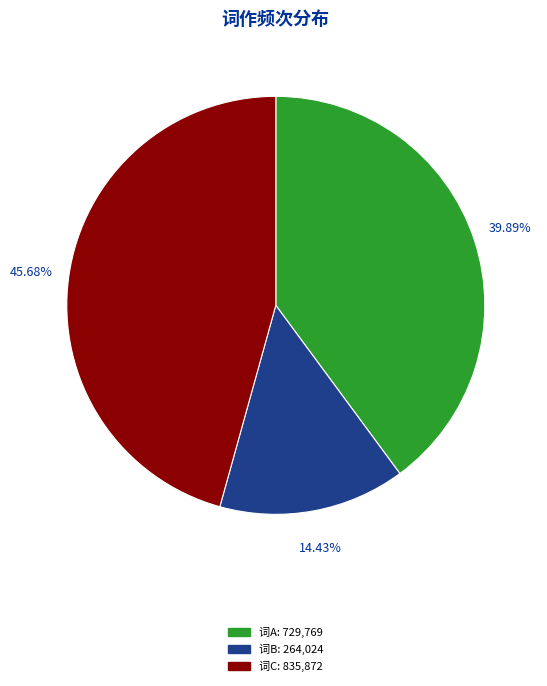

Rank the categories by value from highest to lowest.

词C: 835,872, 词A: 729,769, 词B: 264,024